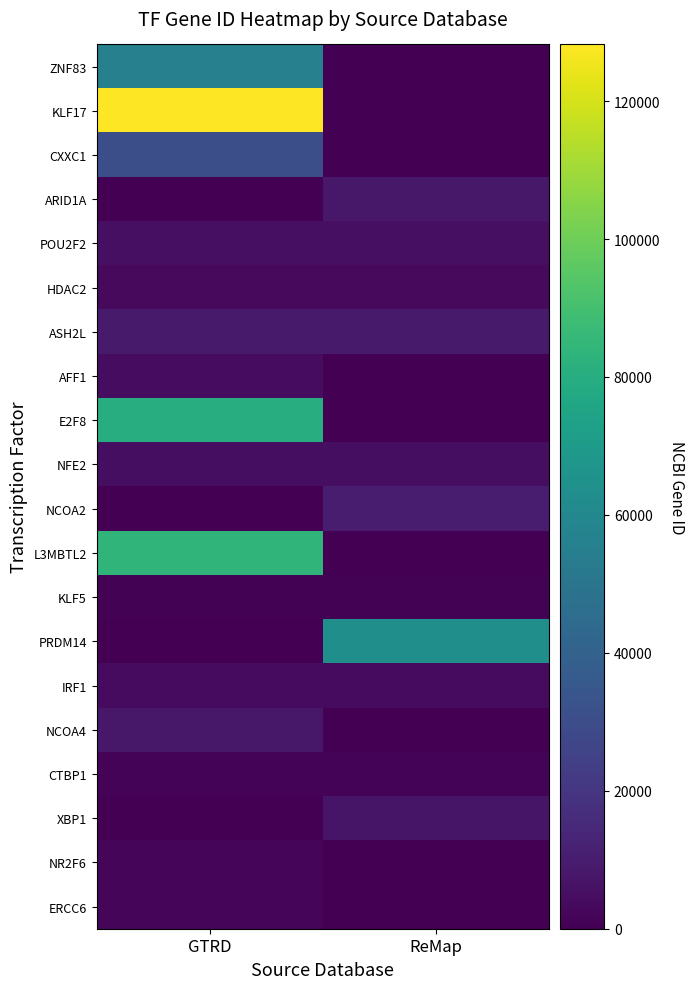

Which label corresponds to the smallest value in the chart?

ReMap